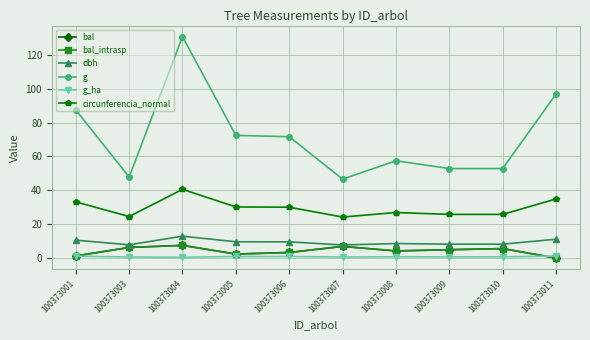

Does the chart have visible grid lines?

Yes